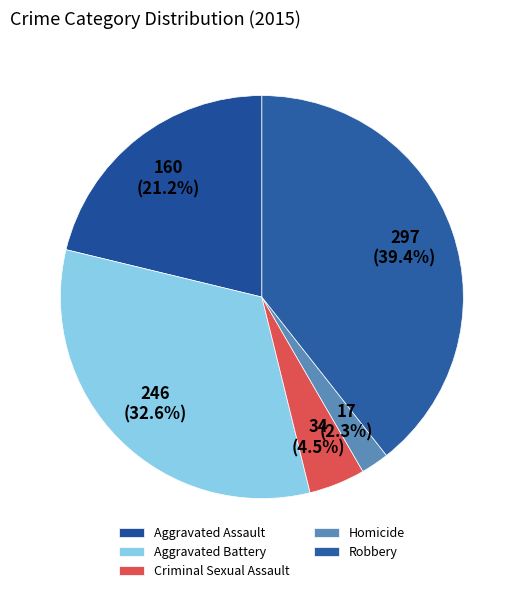

Is Criminal Sexual Assault the majority of the pie?

No